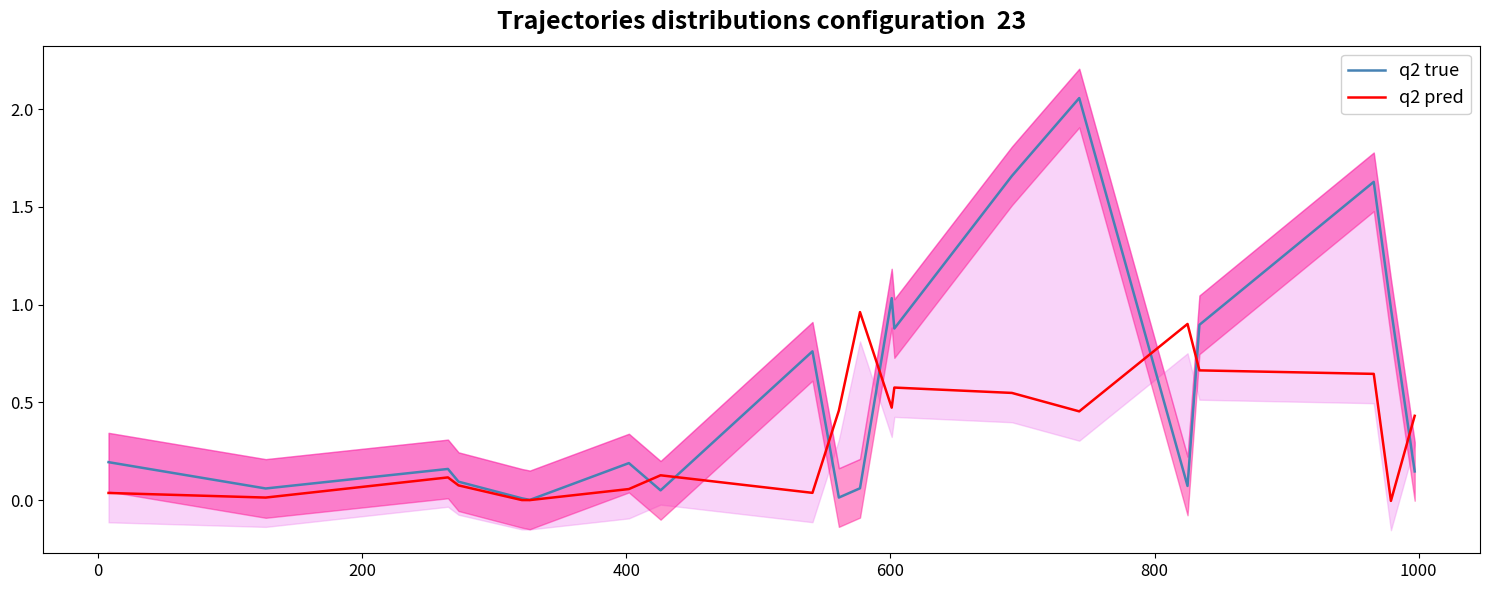

What is the highest value of the q2 true series?

2.1